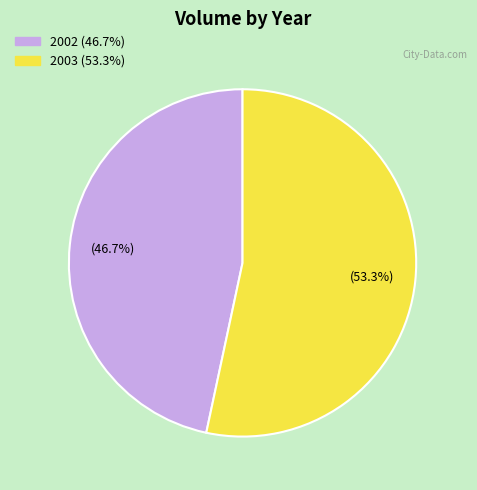

How many segments does this pie chart have?

2